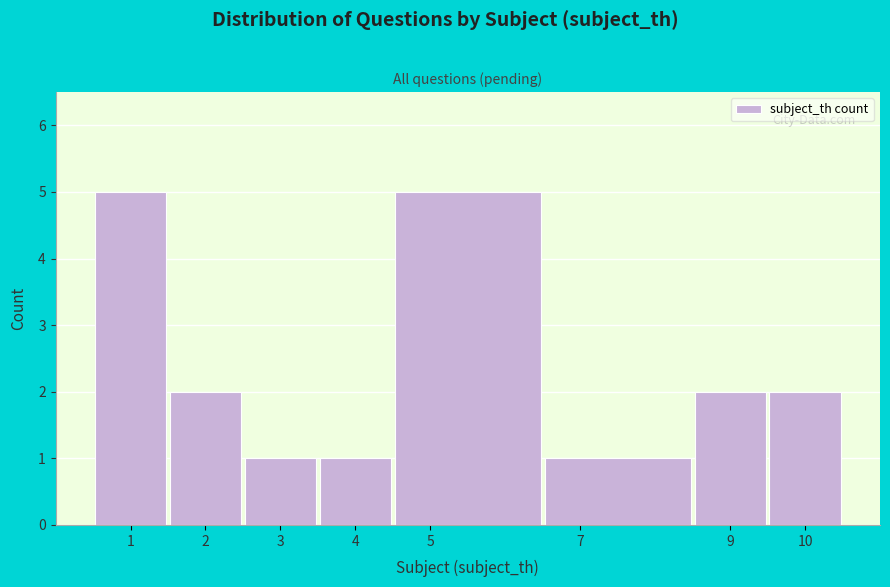

Reading left to right, list every bar in this chart as the range it spans on the x-axis followed by its height. The values are not printed on the chart, so give them approximately, as read against the axis.

0.5 to 1.5: 5
1.5 to 2.5: 2
2.5 to 3.5: 1
3.5 to 4.5: 1
4.5 to 6.5: 5
6.5 to 8.5: 1
8.5 to 9.5: 2
9.5 to 10.5: 2